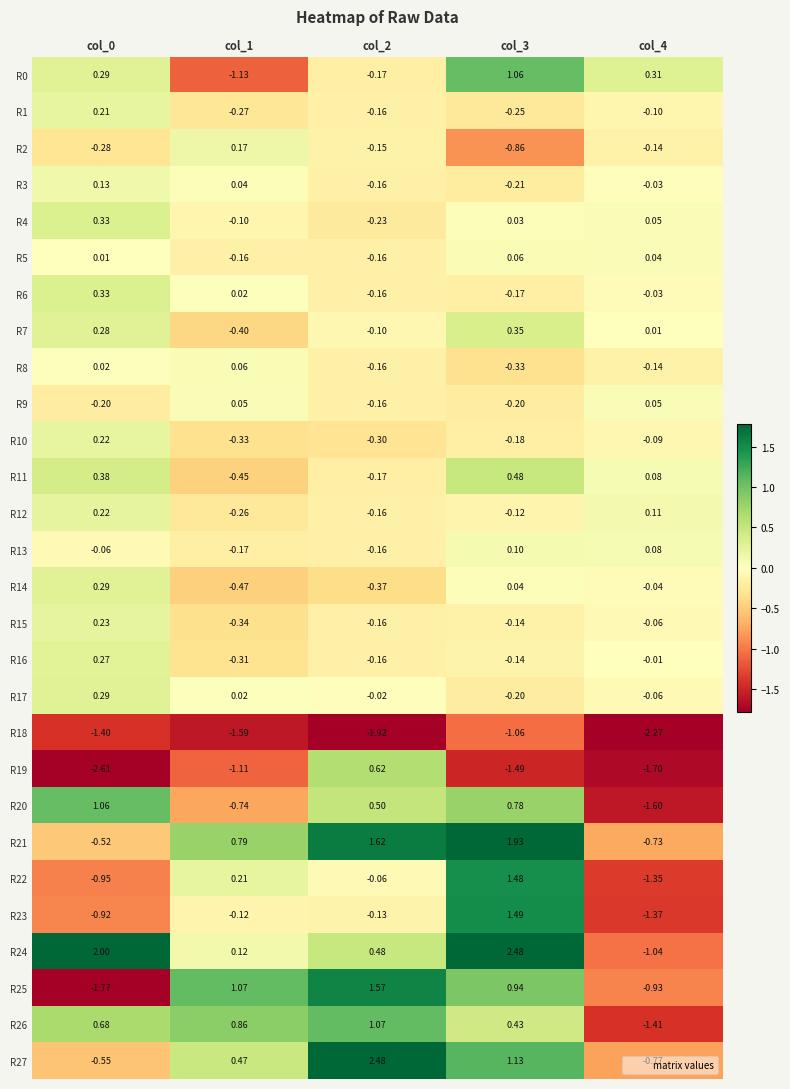

Is the value of R14 at col_2 greater than the value of R27 at col_0?

Yes